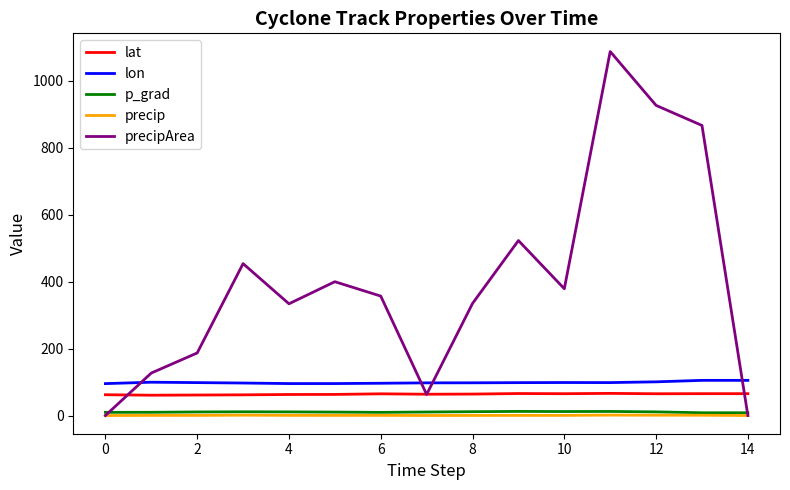

Which series has the largest total across all categories?

precipArea